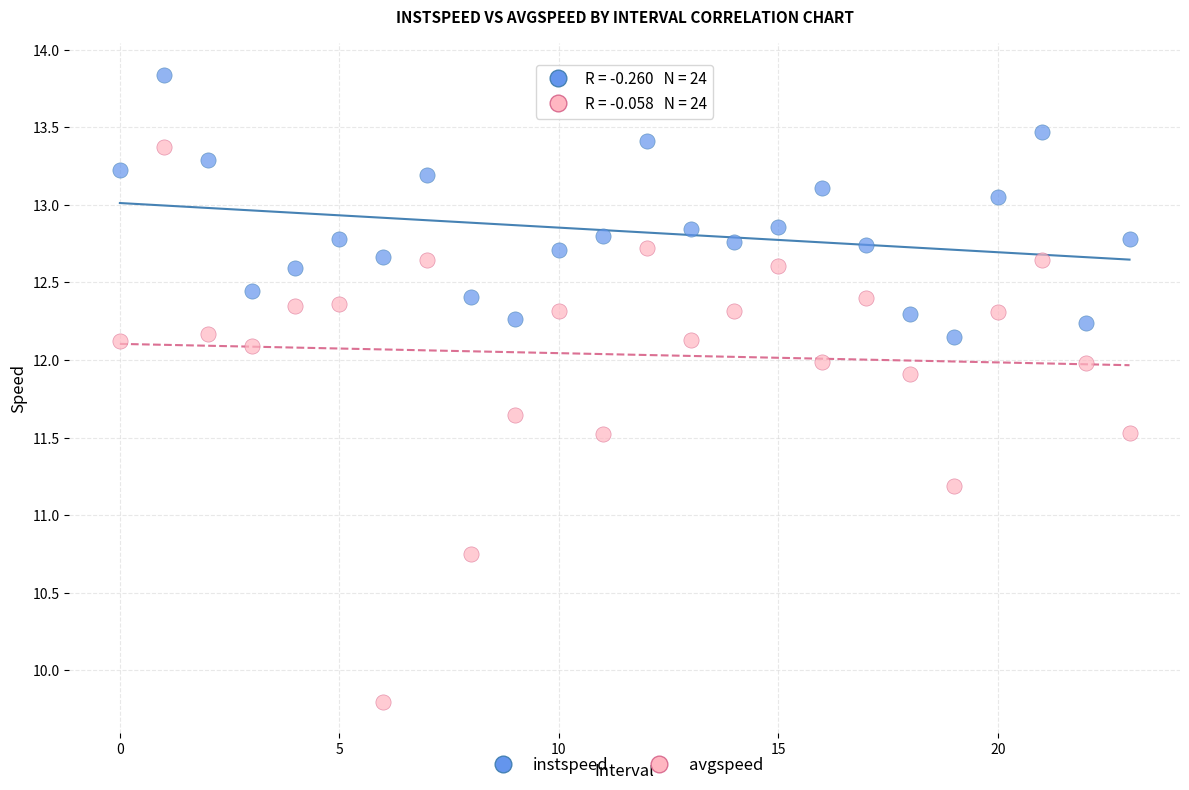

Which series has the widest spread of Y values?

avgspeed